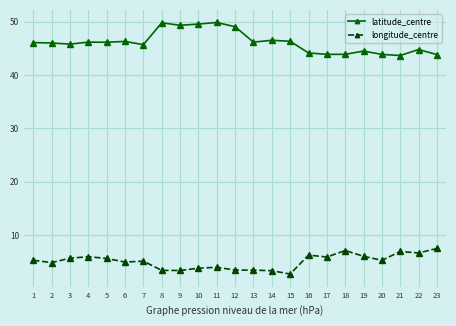

What is the maximum value for latitude_centre?

49.9